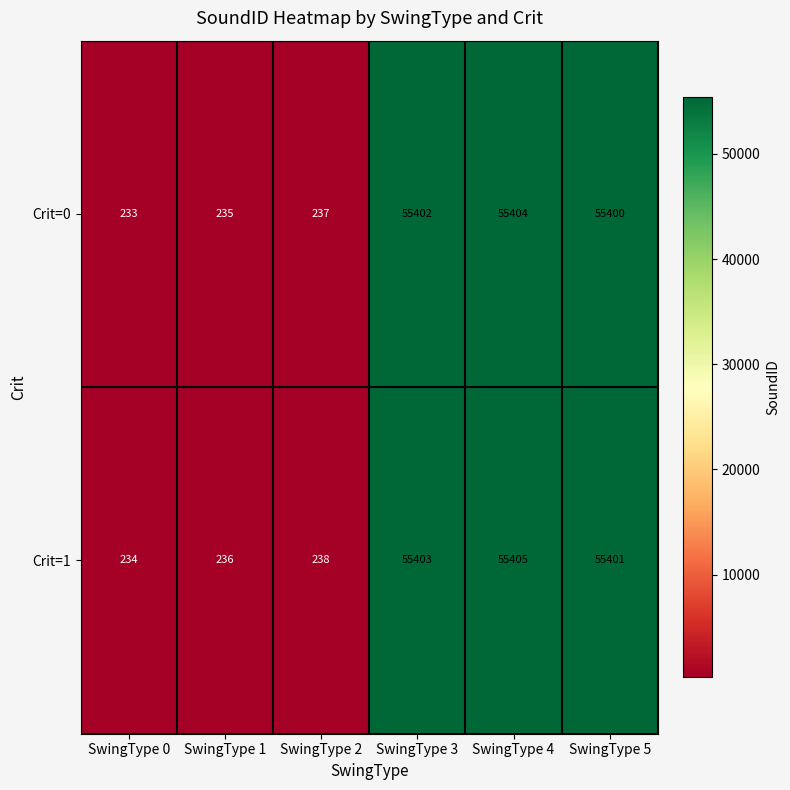

What is the total value across all series at SwingType 2?

475